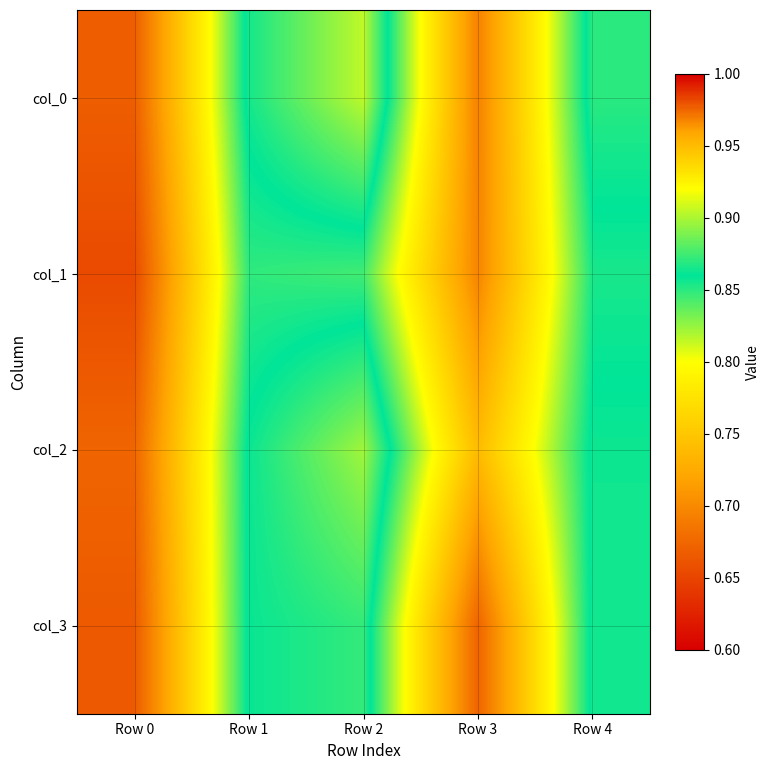

What is the total value across all series at Row 1?

3.4